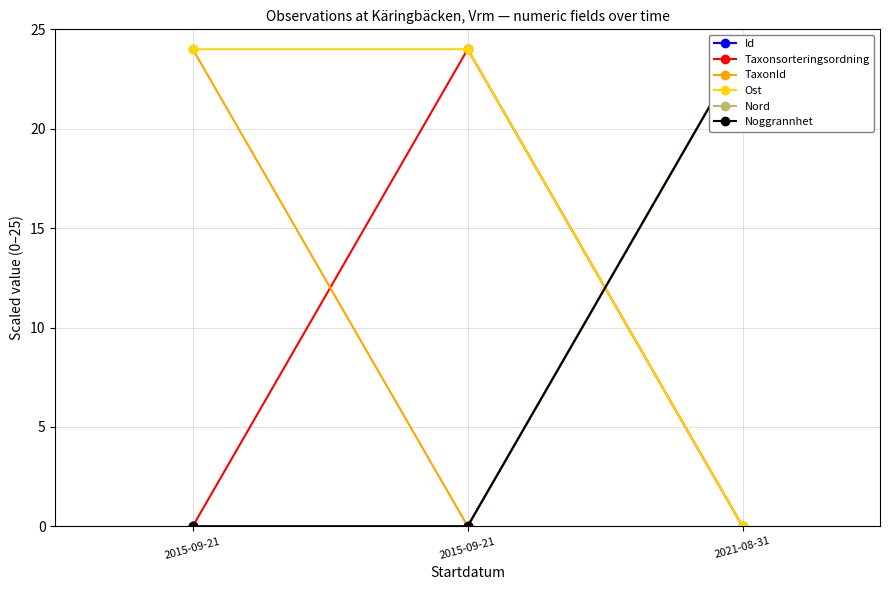

What is the sum of the Nord values at 2021-08-31 and 2015-09-21?

24.0